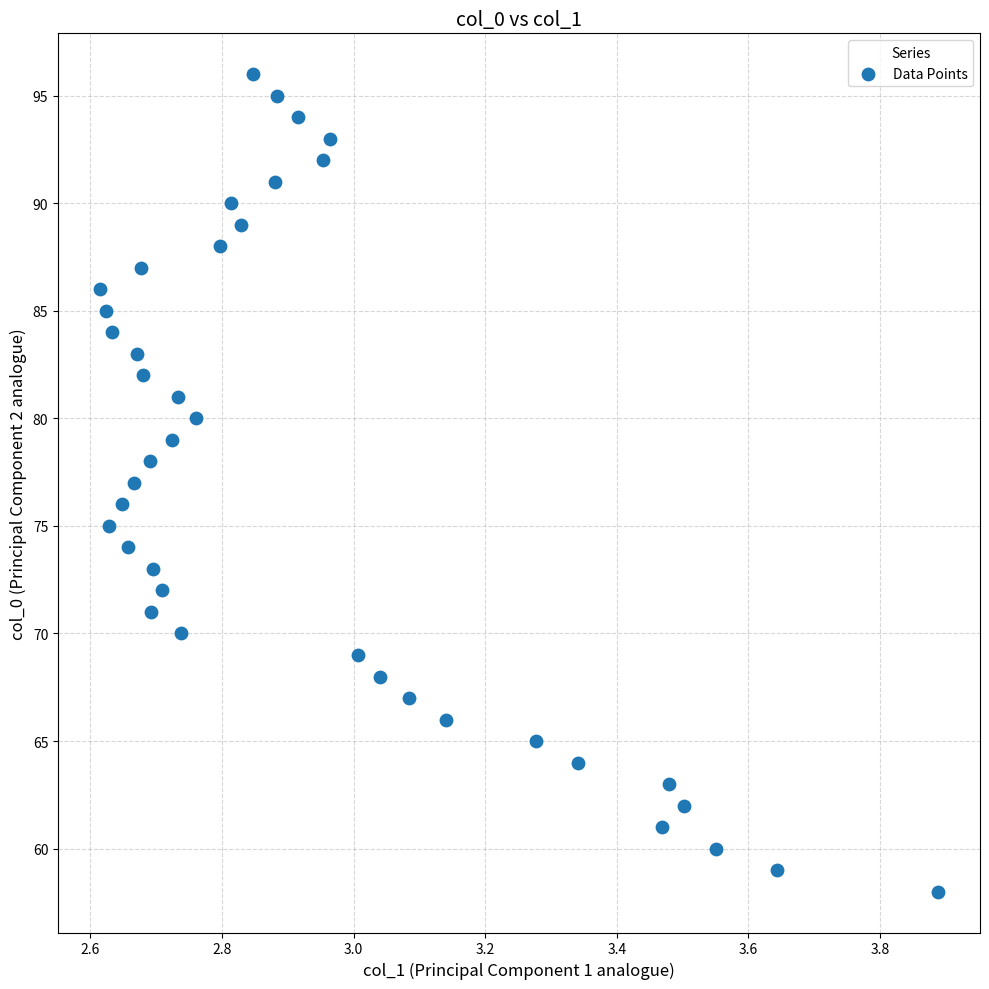

What is the range of Y values (max minus min)?

38